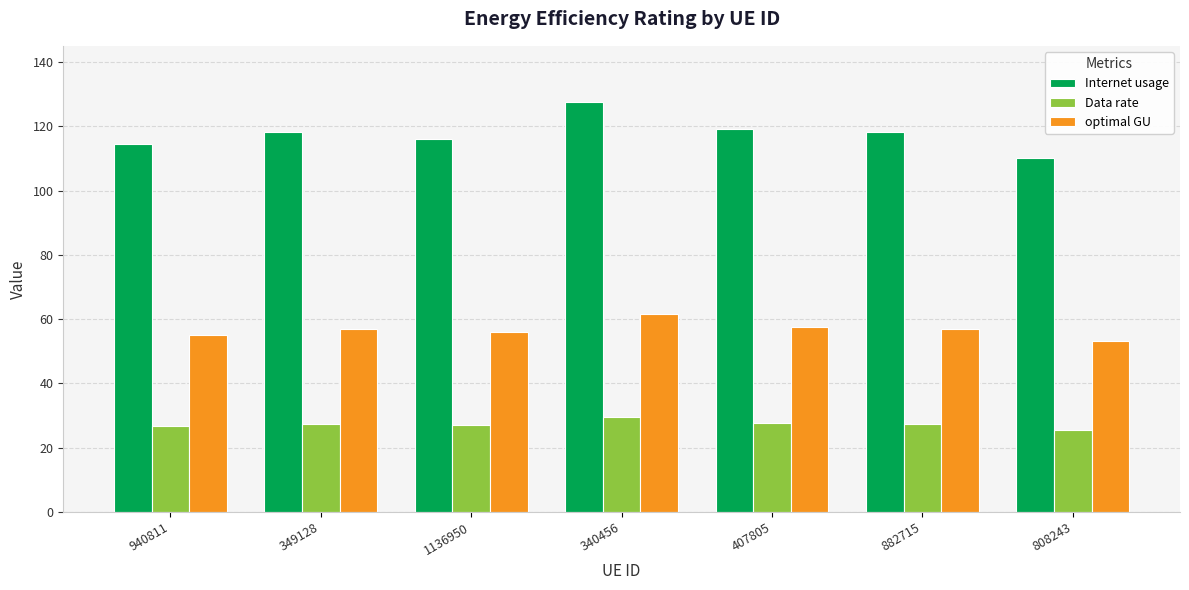

Which series has the widest spread of values?

Internet usage